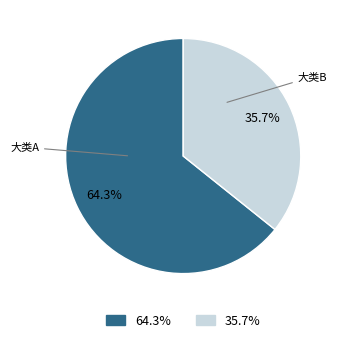

How many slices are in this pie chart?

2